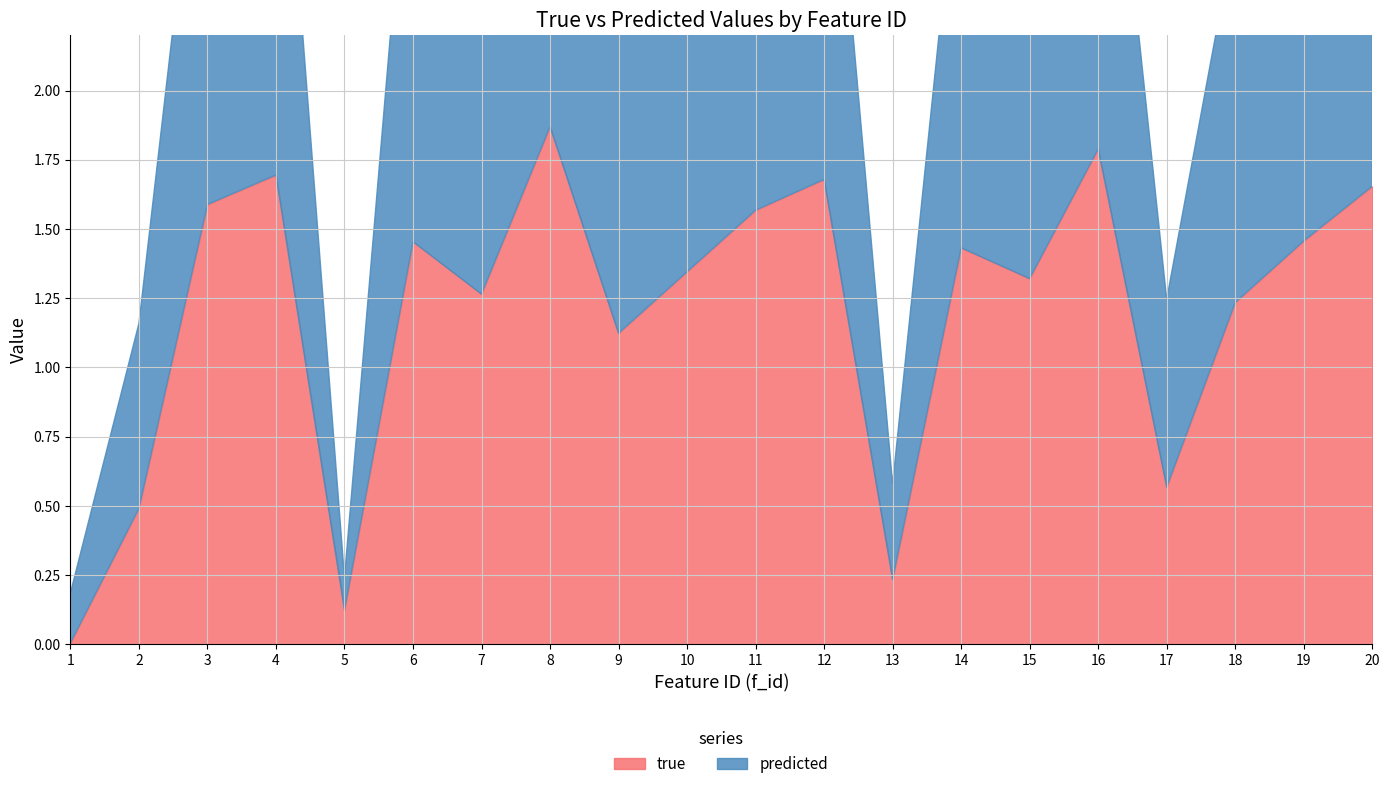

What is the value of the true point at the 11th from the left?

1.6